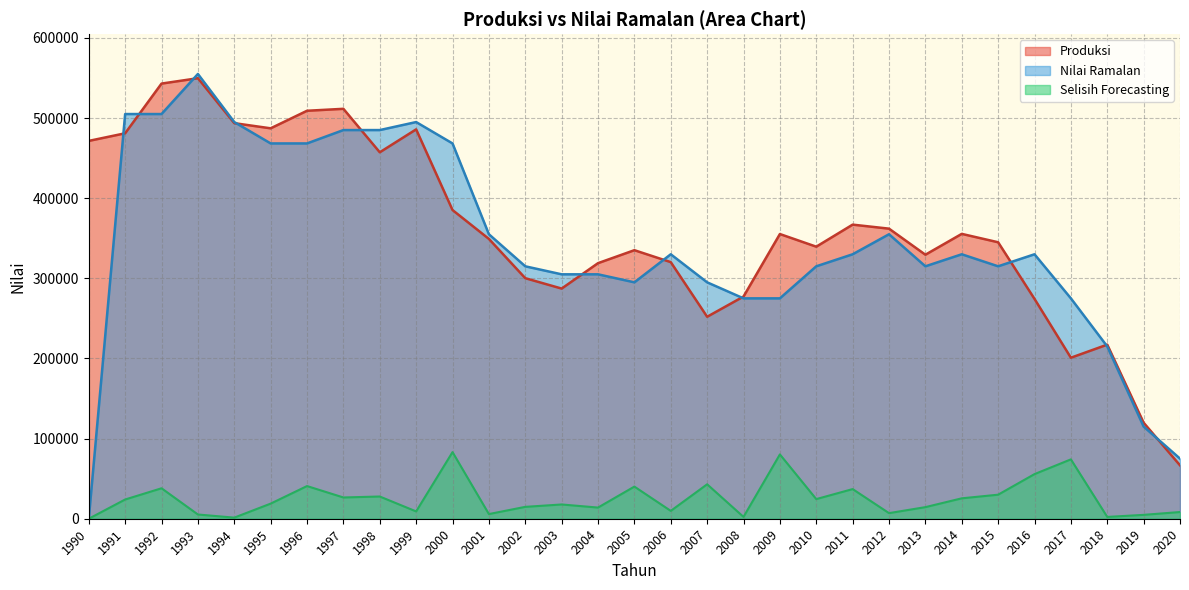

Which series changed the most between 1998 and 2002?

Nilai Ramalan